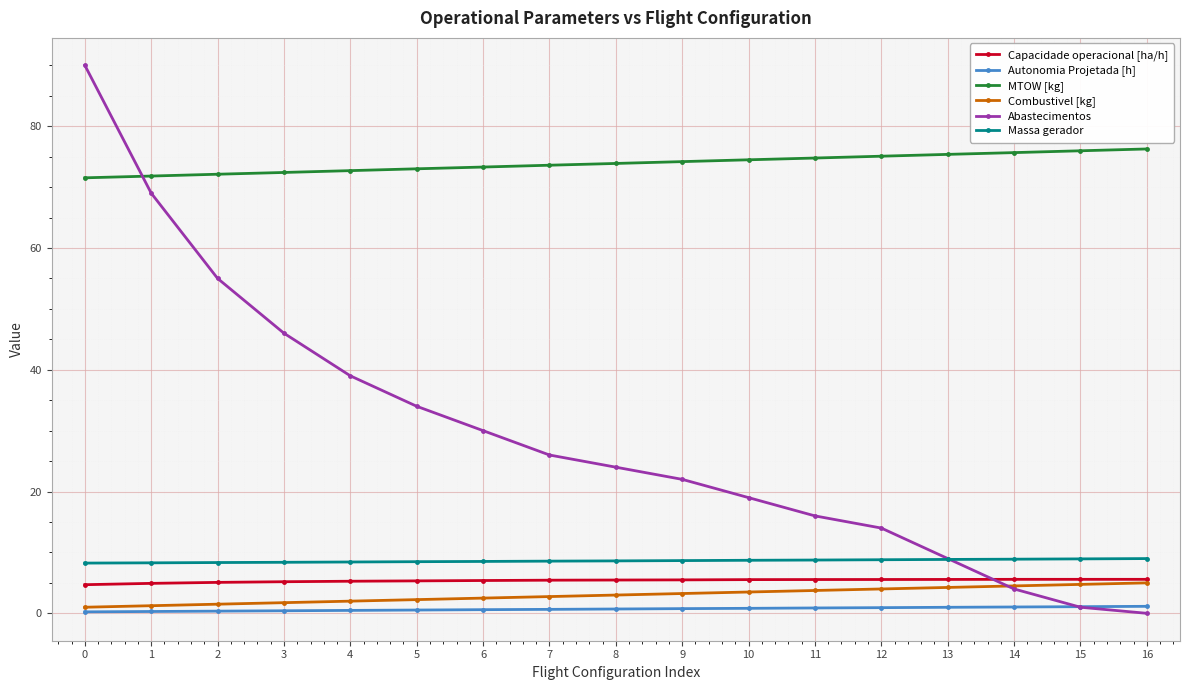

The Capacidade operacional [ha/h] series shows 5.5 at 11. True or false?

True